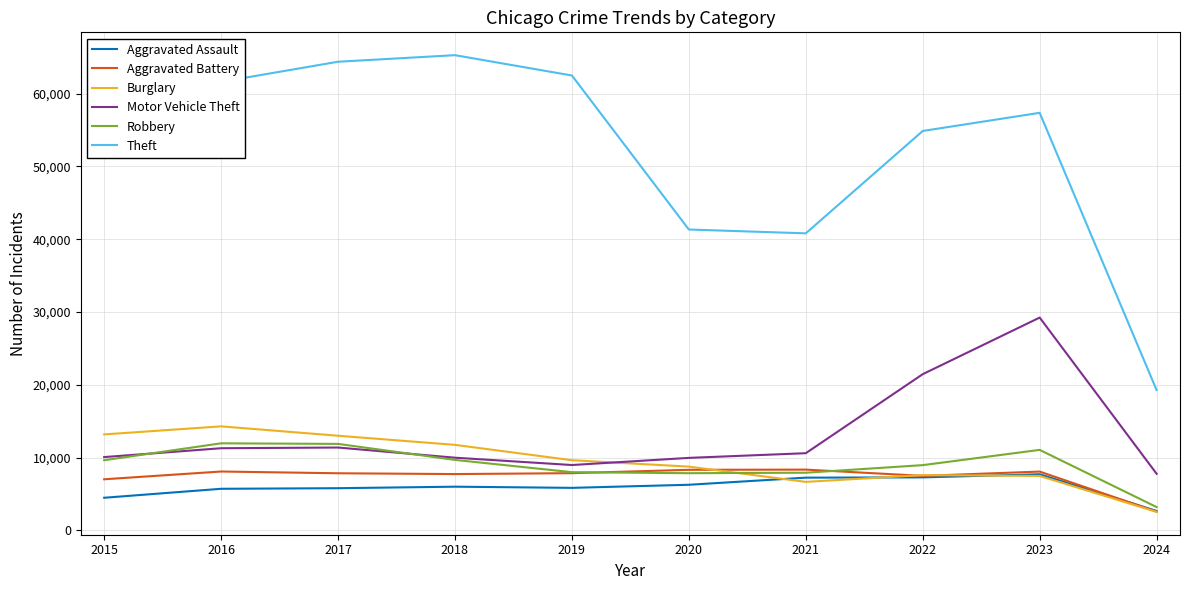

Which category has the highest value across all series?

2018